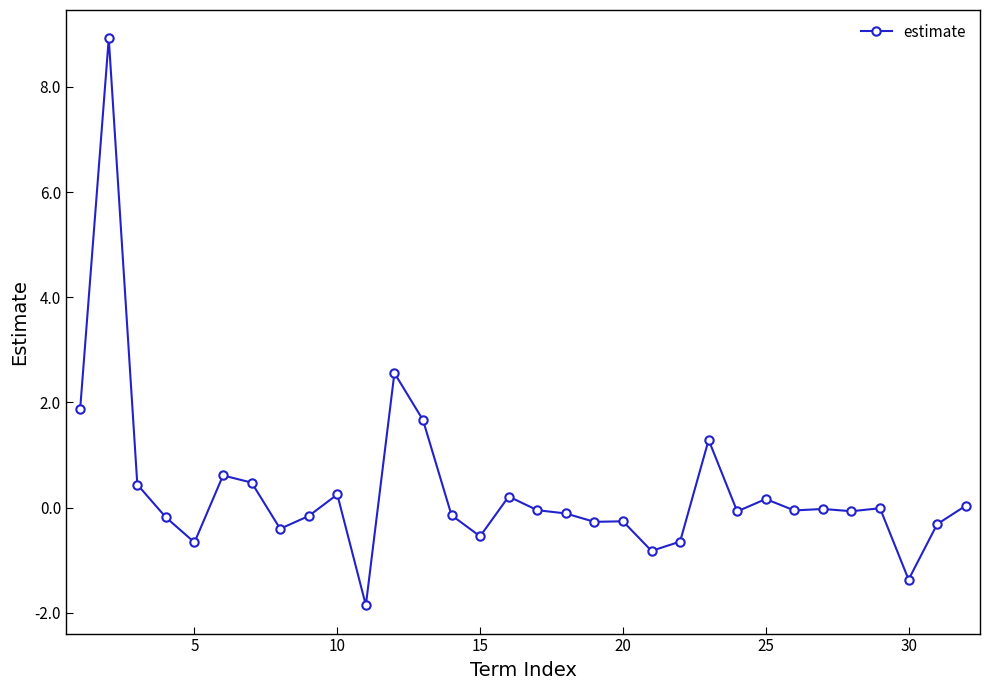

What is the smallest value displayed?

-1.9